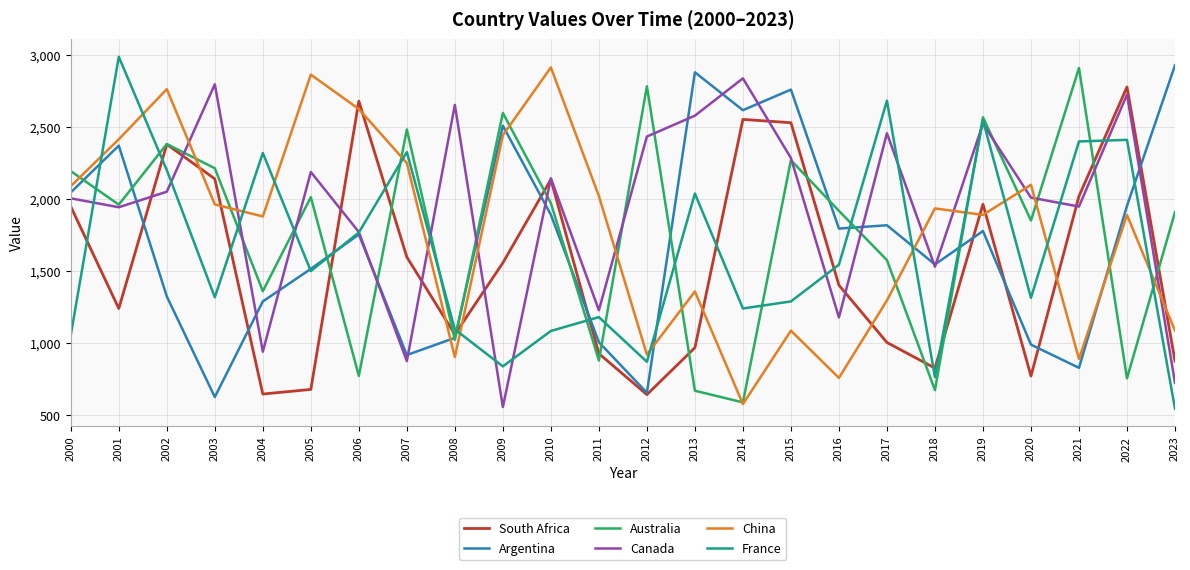

What is the greatest value displayed?

2989